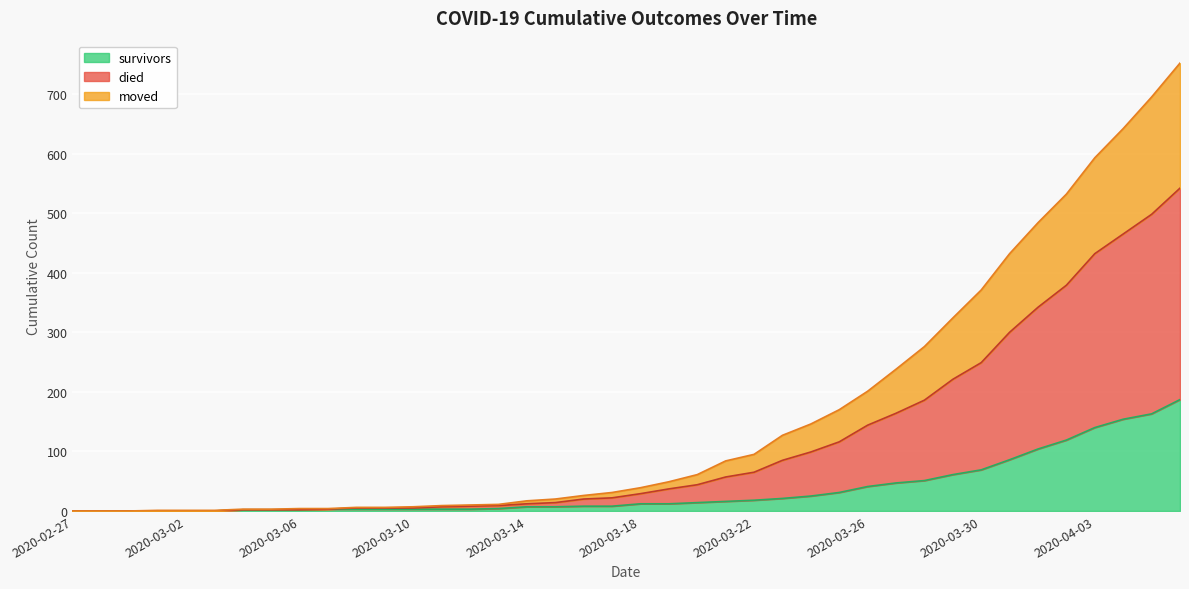

What is the greatest value displayed?

752